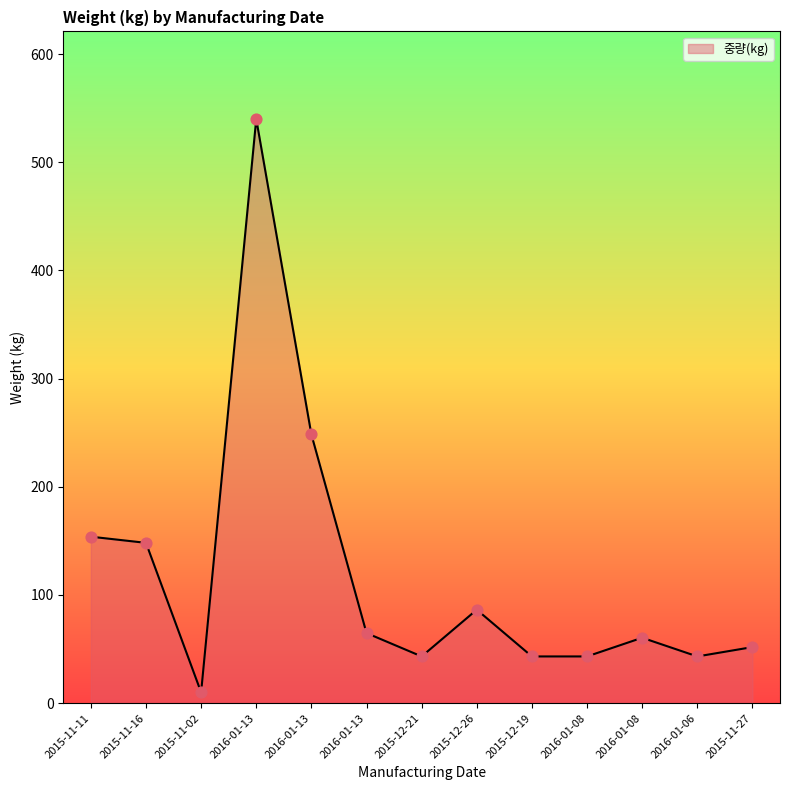

Approximately how many times larger is the value at 2015-11-11 compared to 2015-12-21?

3.6